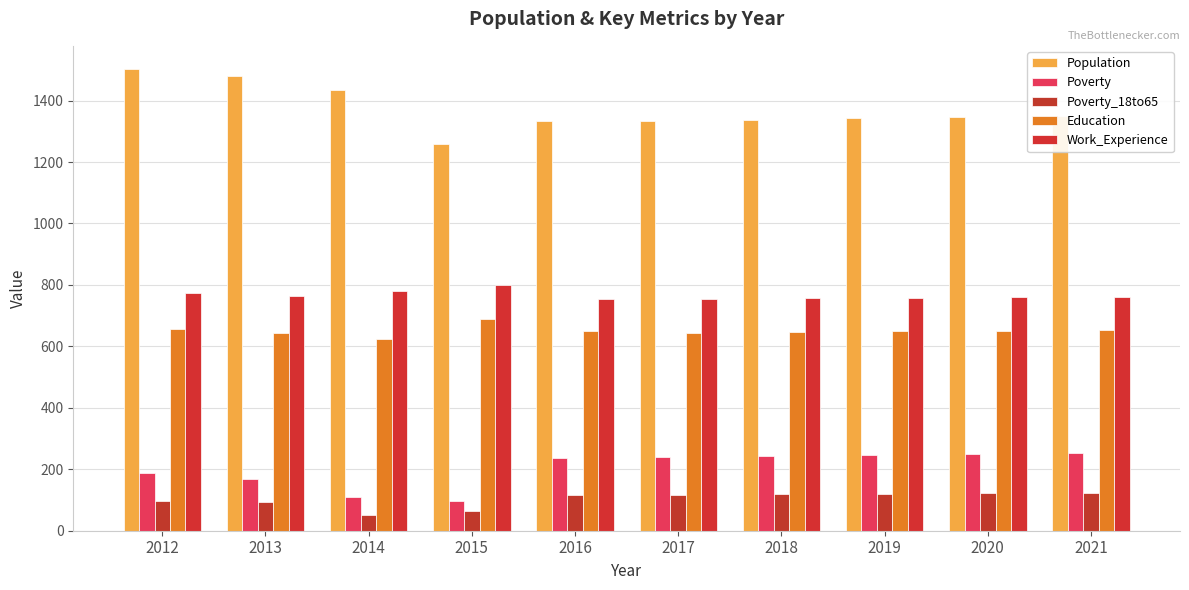

What is the value of the Work_Experience bar at the 8th from the left?

759